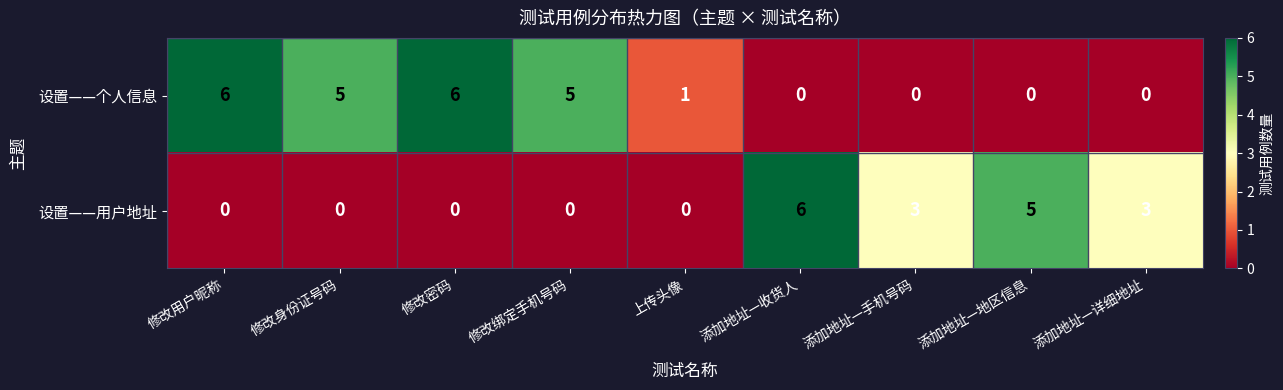

What is the spread (max minus min) of values at 修改绑定手机号码?

5